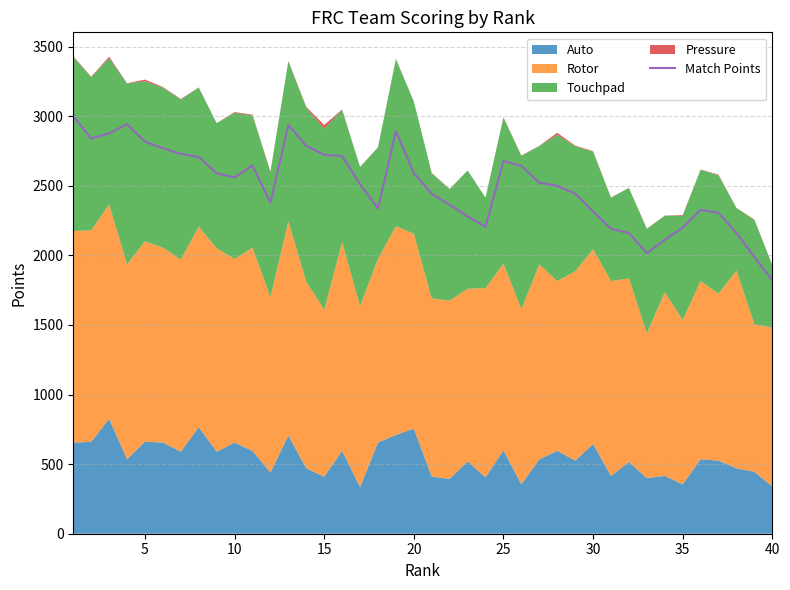

The value of Match Points at 15 is 4683. True or false?

False